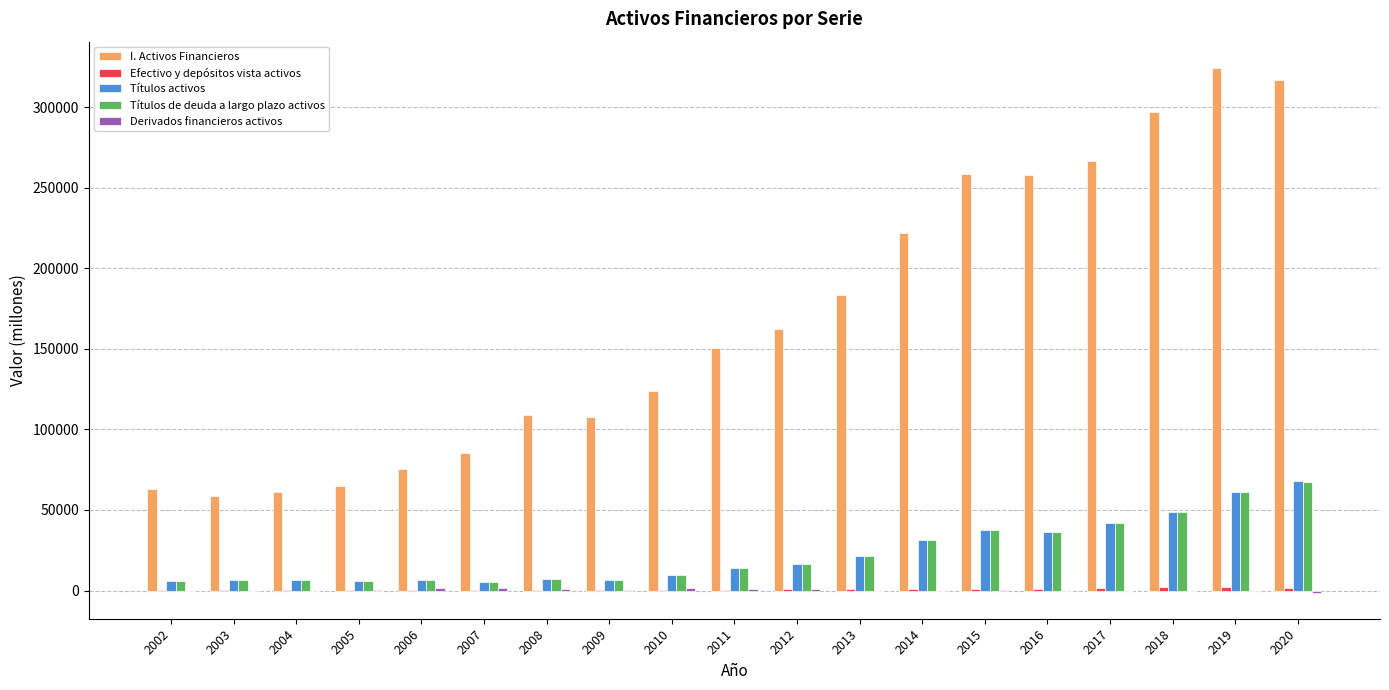

What is the sum of all Títulos activos values?

436883